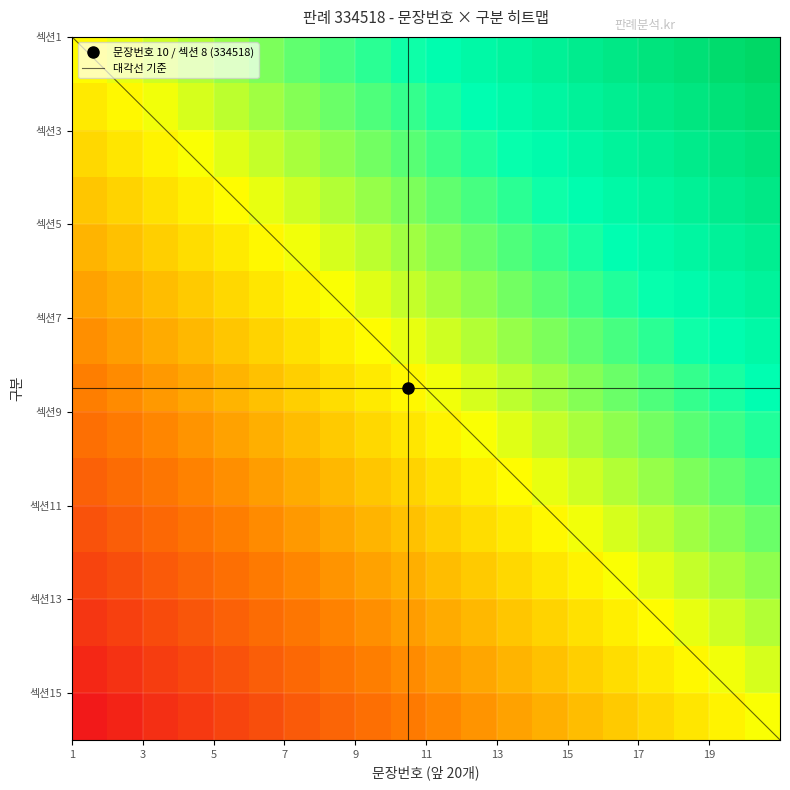

What is the sum of the values at 4 and 20?

1.6